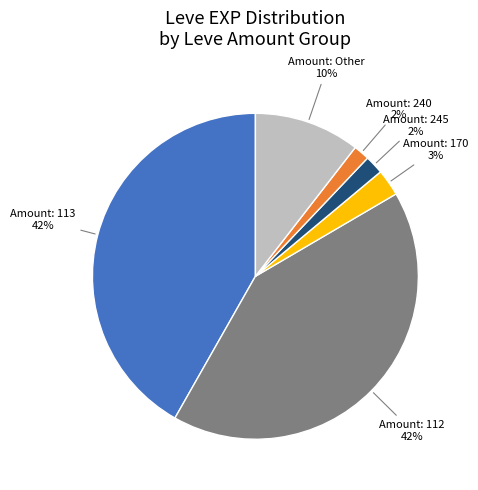

Is there a majority slice in this chart?

No